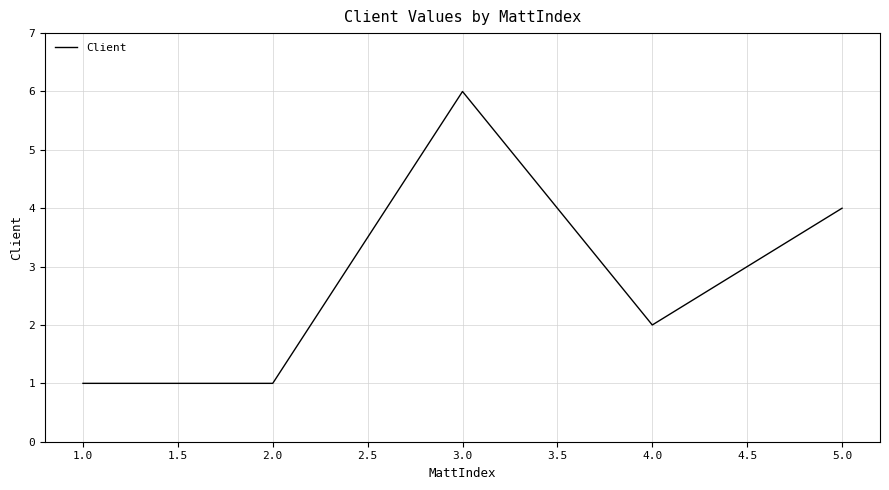

Reading left to right, what are all the values shown in this chart?

1	1	6	2	4